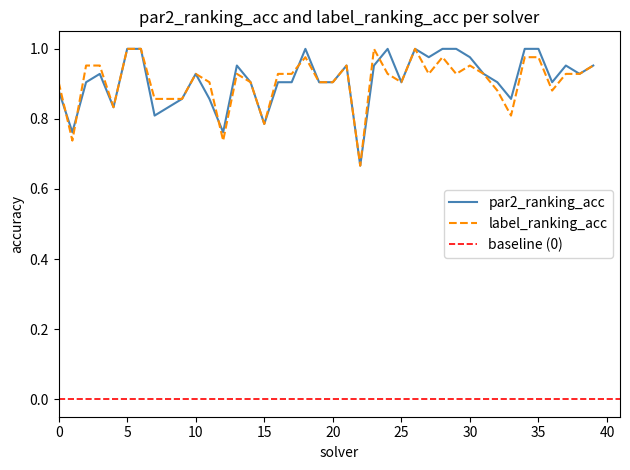

Between 15 and 24, which series saw the biggest shift?

par2_ranking_acc